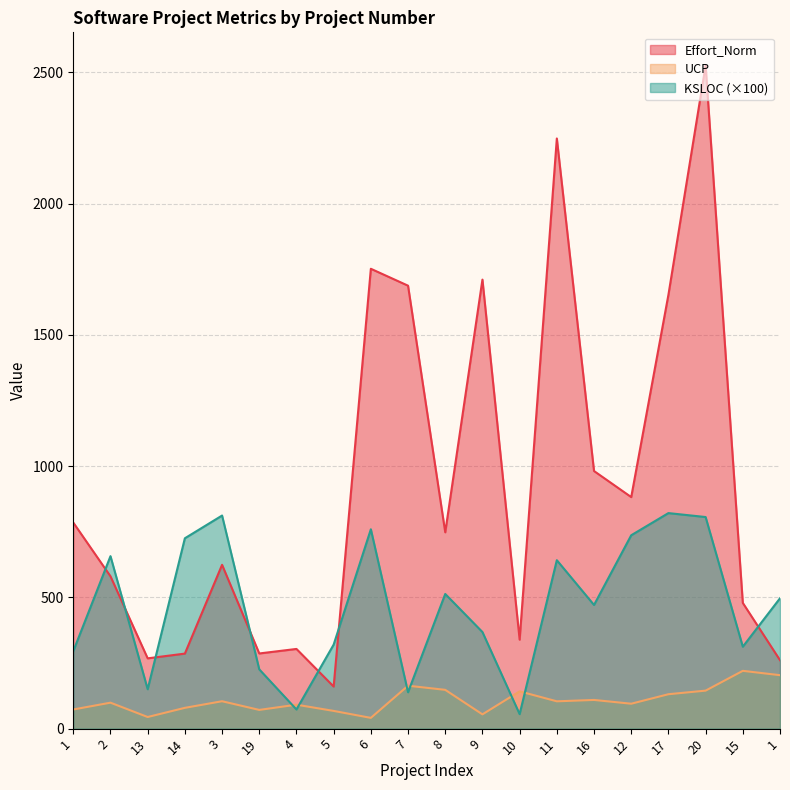

List the series in order of their peak value, lowest first.

UCP, KSLOC (×100), Effort_Norm